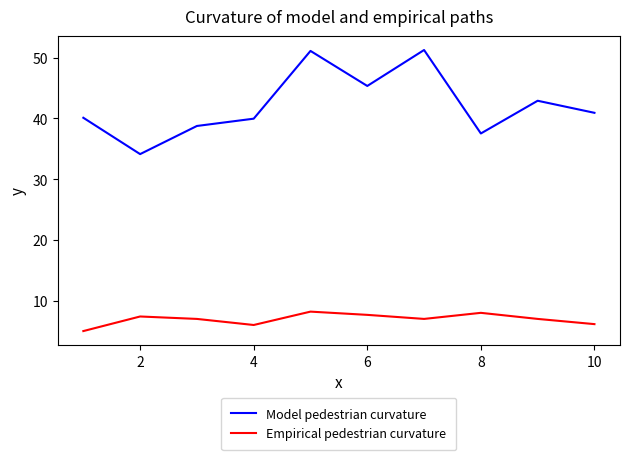

Rank the series by their maximum value, from highest to lowest.

Model pedestrian curvature, Empirical pedestrian curvature